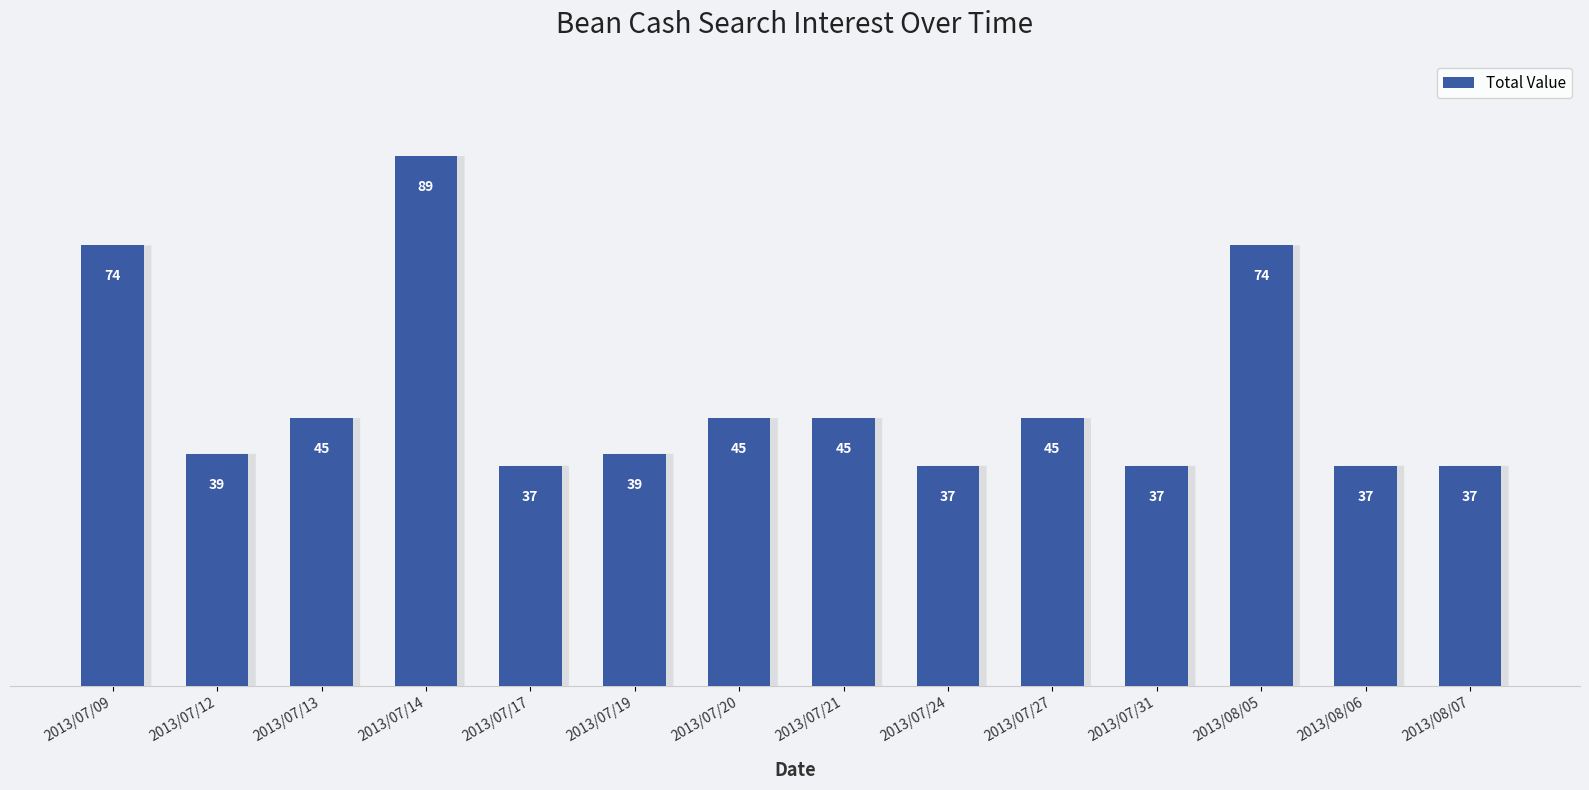

Approximately how many times larger is the value at 2013/08/07 compared to 2013/07/17?

1.0